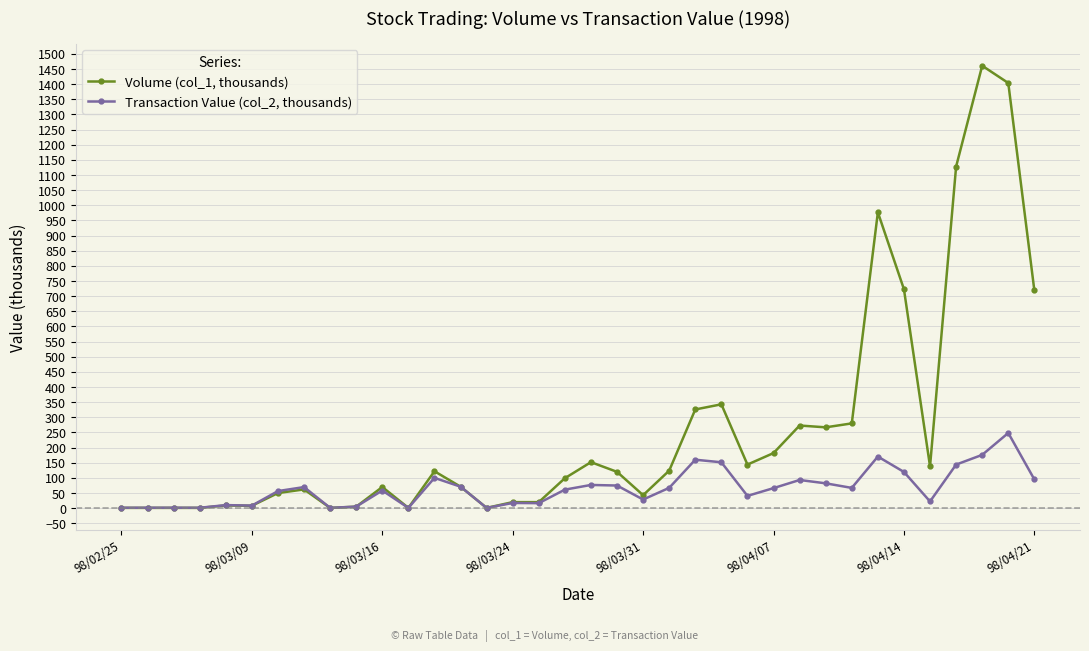

List the series in order of their overall mean, lowest first.

Transaction Value (col_2, thousands), Volume (col_1, thousands)